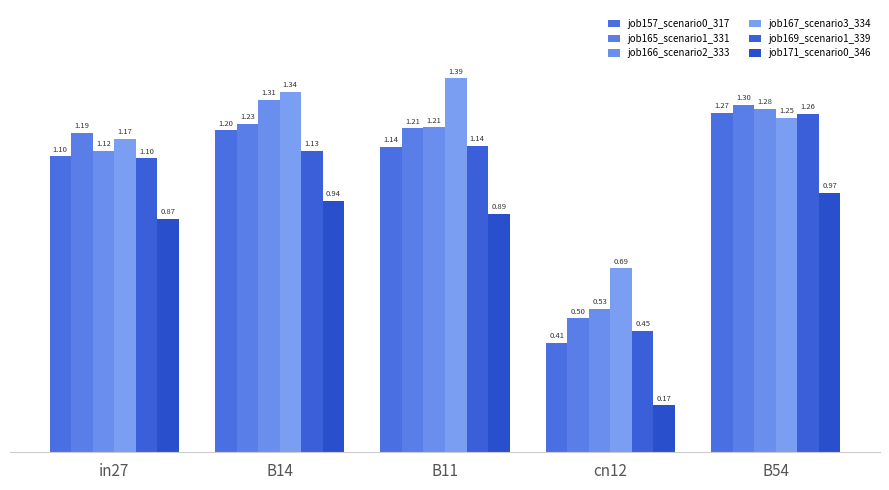

What is the greatest value displayed?

1.4